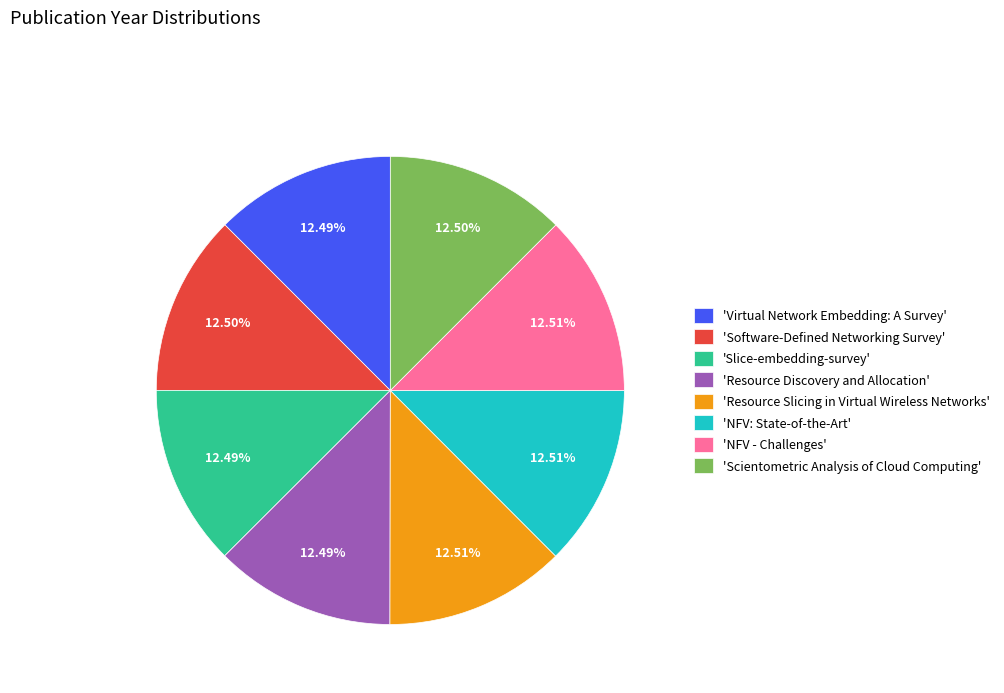

Do 'Virtual Network Embedding: A Survey' and 'Software-Defined Networking Survey' together represent more than half of the pie?

No